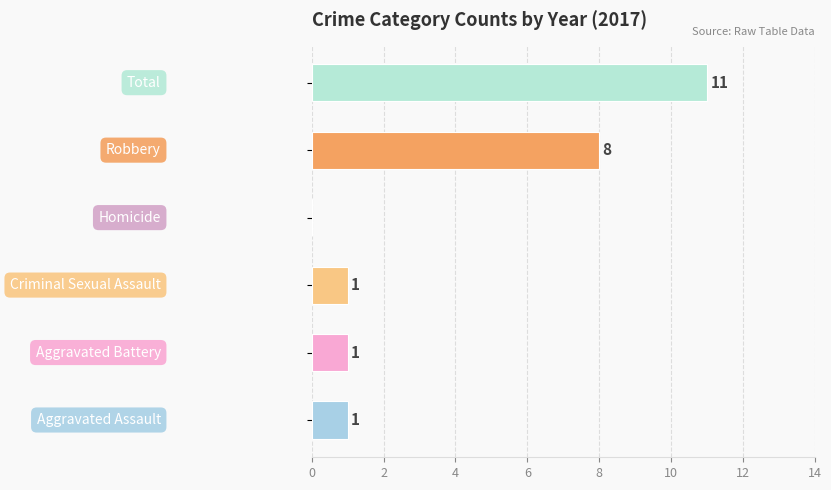

What is the maximum value shown in the chart?

11